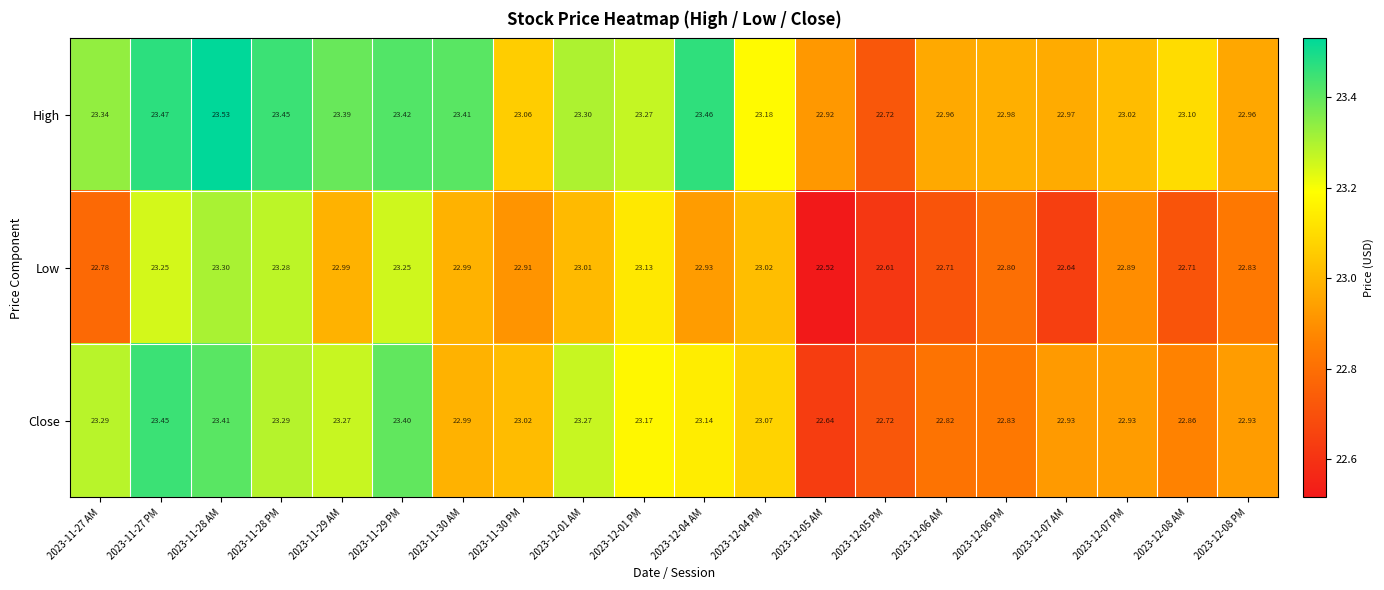

Which series has the largest total across all categories?

High